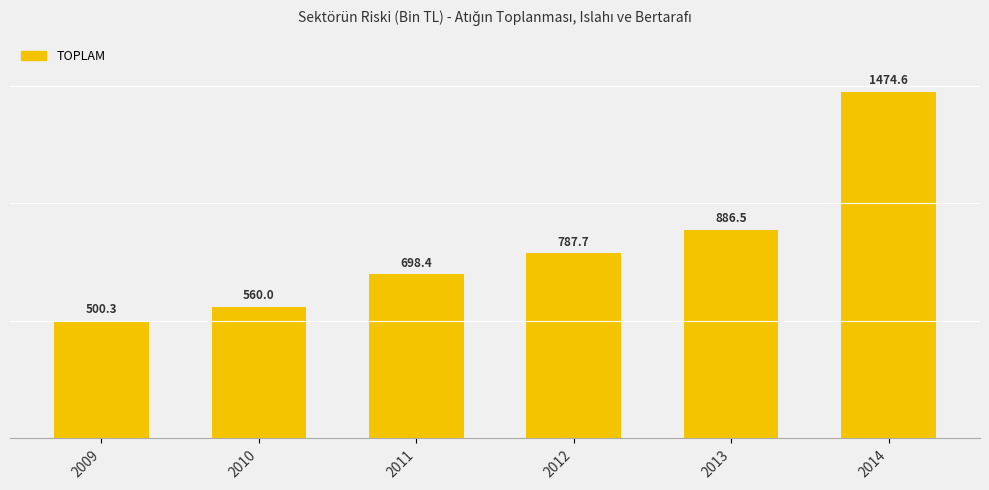

Approximately how many times larger is the value at 2009 compared to 2012?

0.6